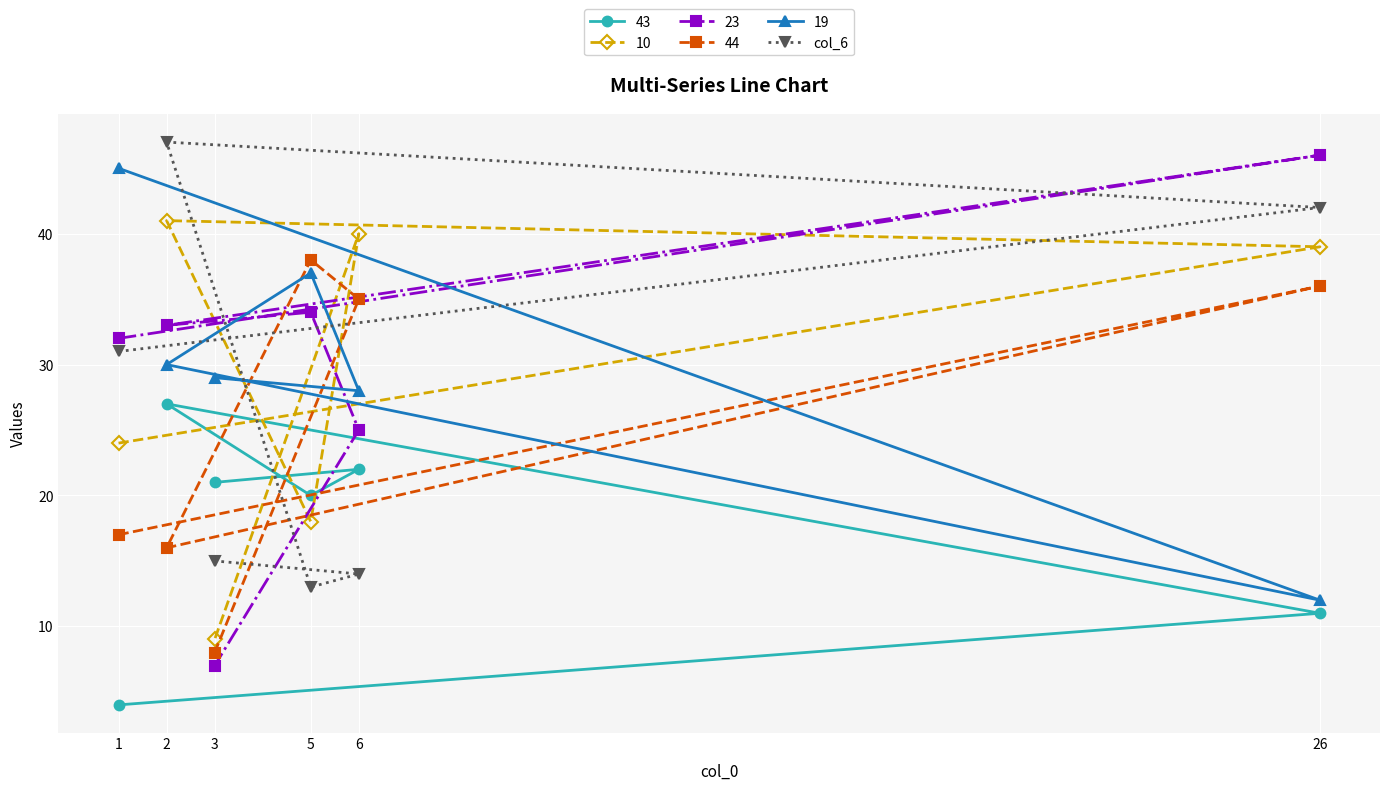

Where is the first local minimum?

5